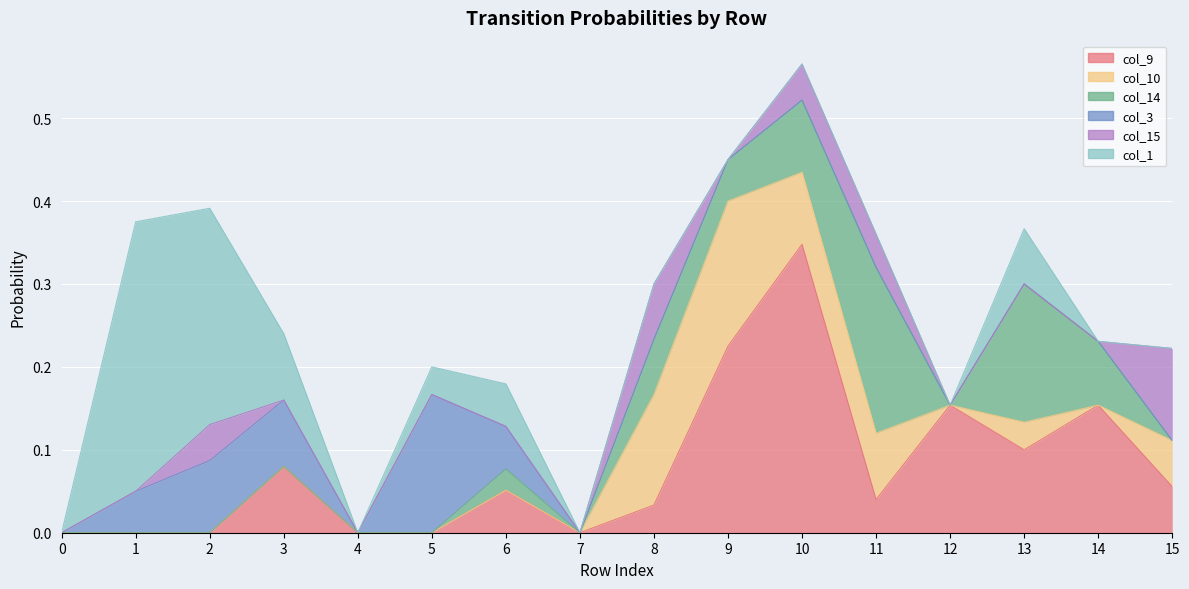

What is the sum of all col_1 values?

0.8